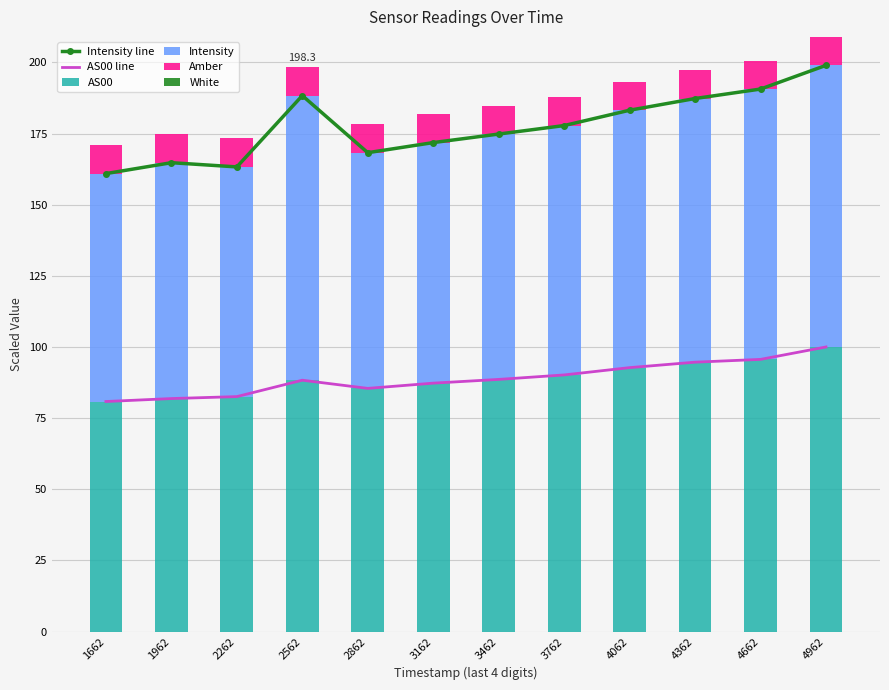

Count the number of data series in this chart.

6